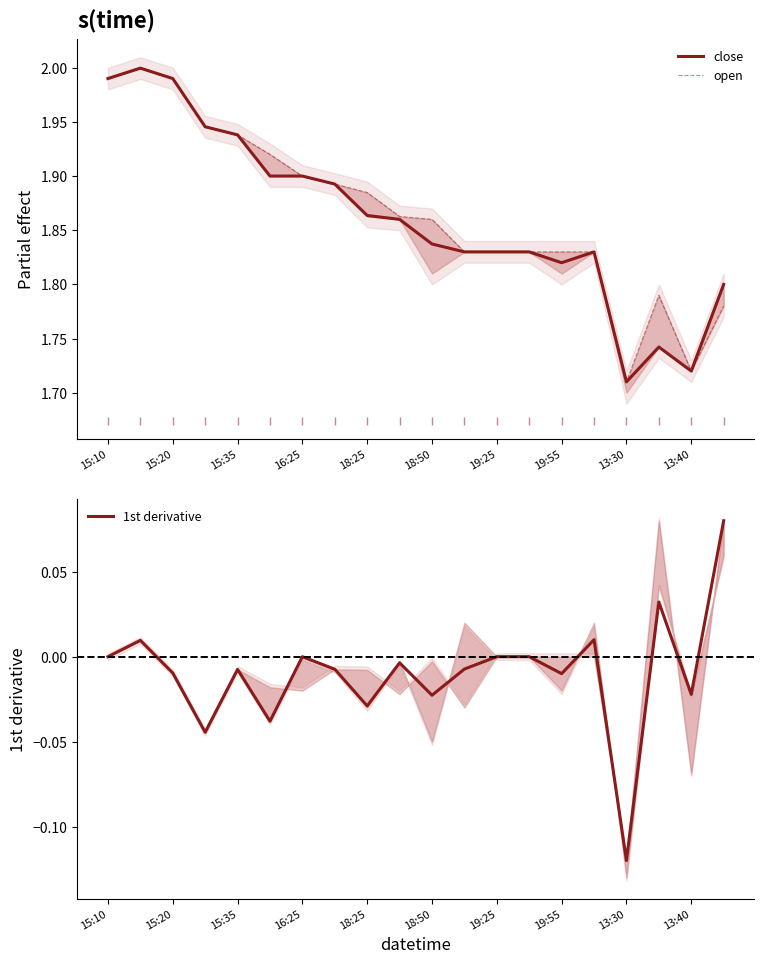

Is it true that close equals 0.5 at 15:20?

False